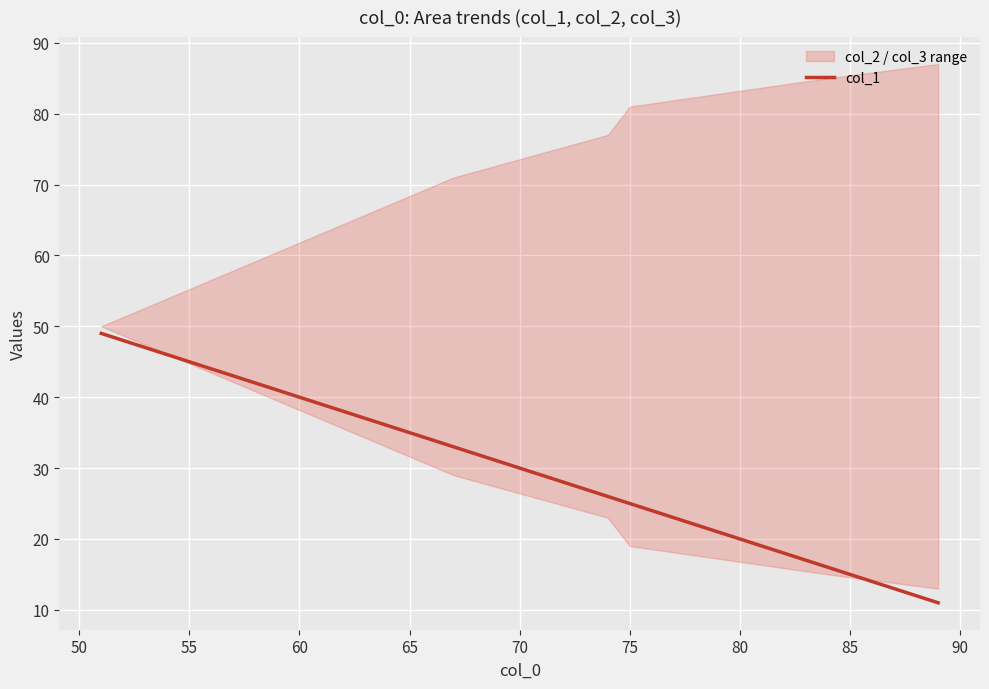

Is this an area chart (filled region under the line)?

No